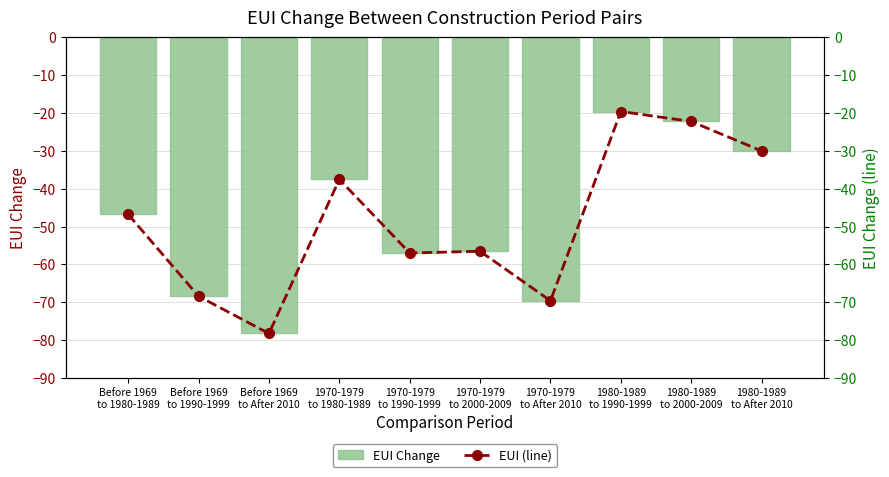

What is the sum of all EUI (line) values?

-486.0